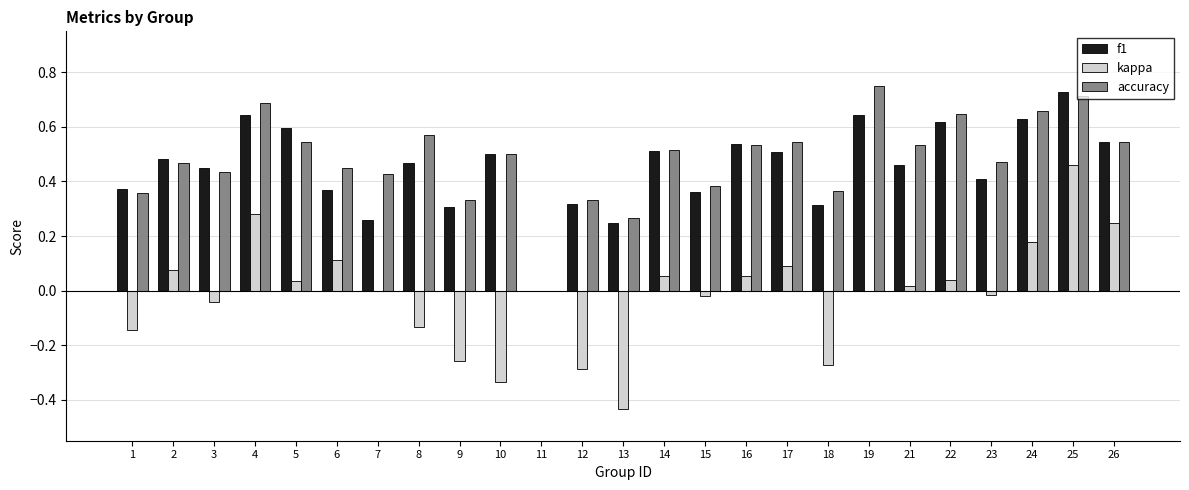

What is the sum of all f1 values?

11.3